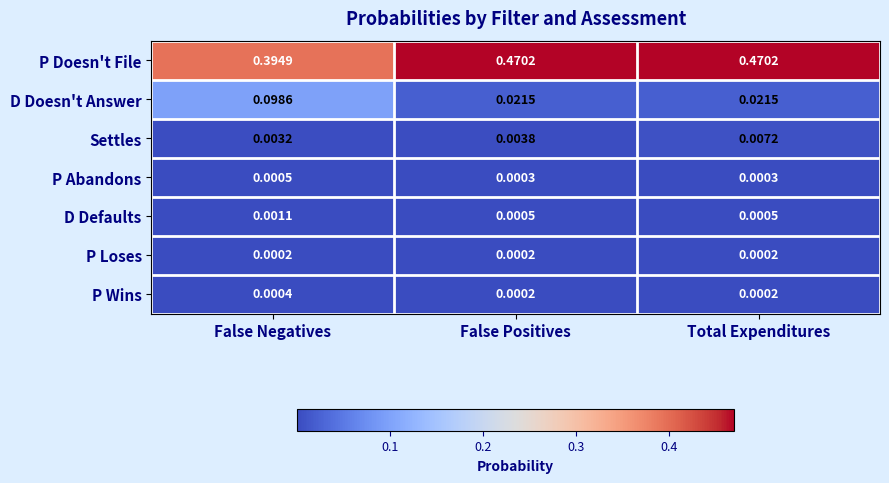

List the series in order of their peak value, lowest first.

P Loses, P Wins, P Abandons, D Defaults, Settles, D Doesn't Answer, P Doesn't File